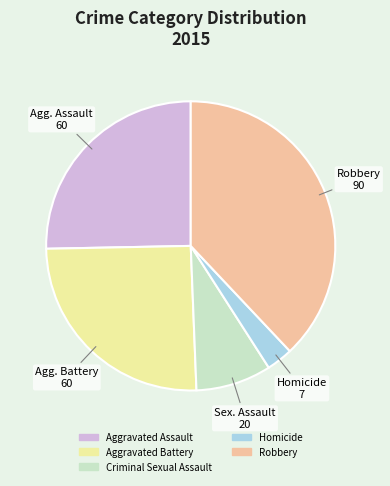

Which slice is the smallest?

Homicide